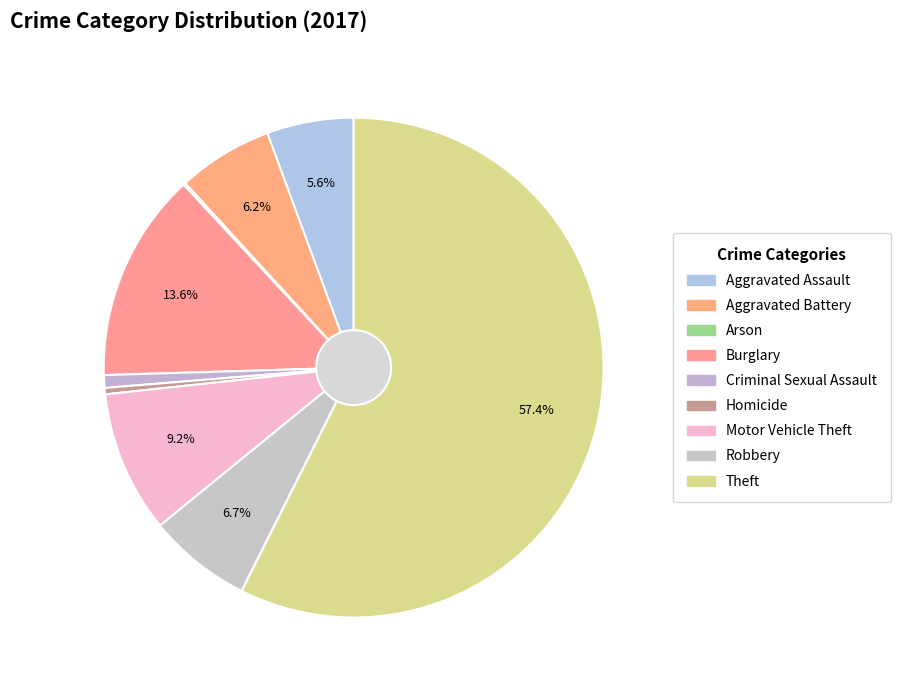

Which category accounts for the majority?

Theft